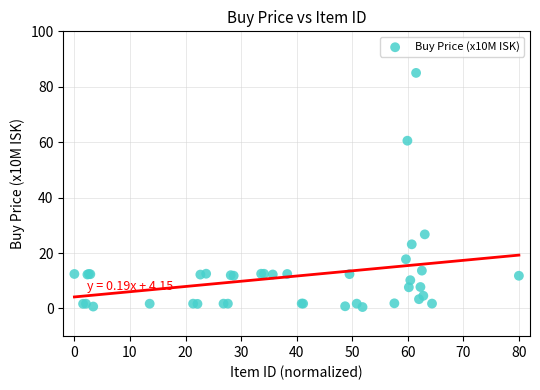

What Y value in the scatter plot is closest to 42?

26.7